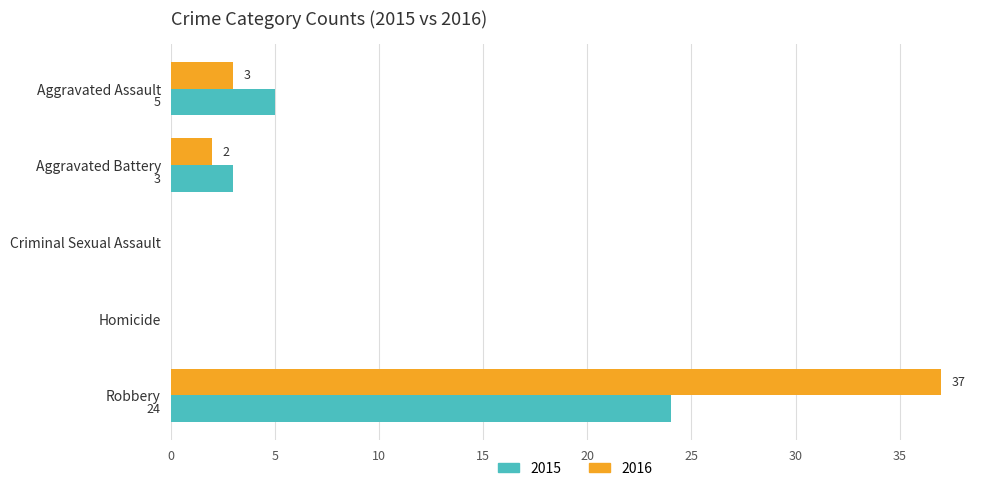

At which category is the sum across all series the highest?

Robbery